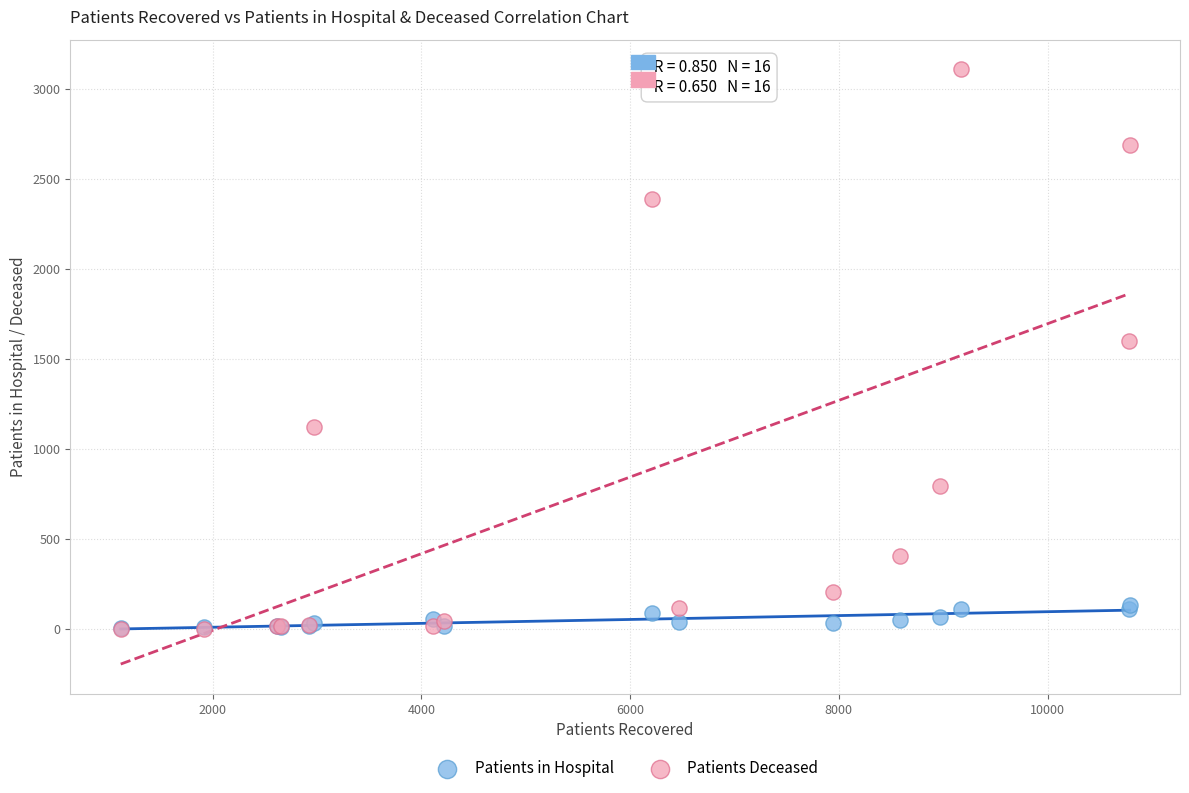

Which series reaches the maximum Y coordinate?

Patients Deceased